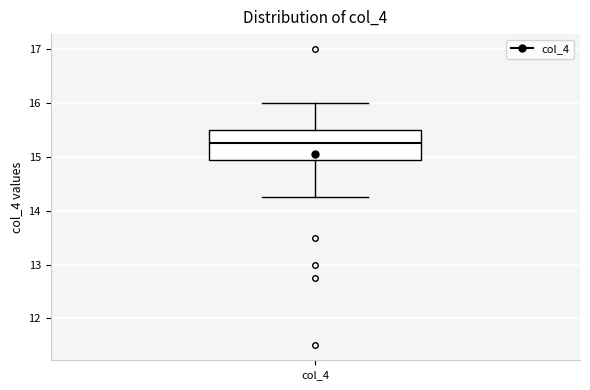

Transcribe this box plot: give where the median line is, the range the box spans, and where the two whiskers end, as read against the y-axis. The values are not printed on the chart, so give them approximately, as read against the axis.

median 15.3, box 14.9 to 15.5, whiskers 14.3 to 16.0